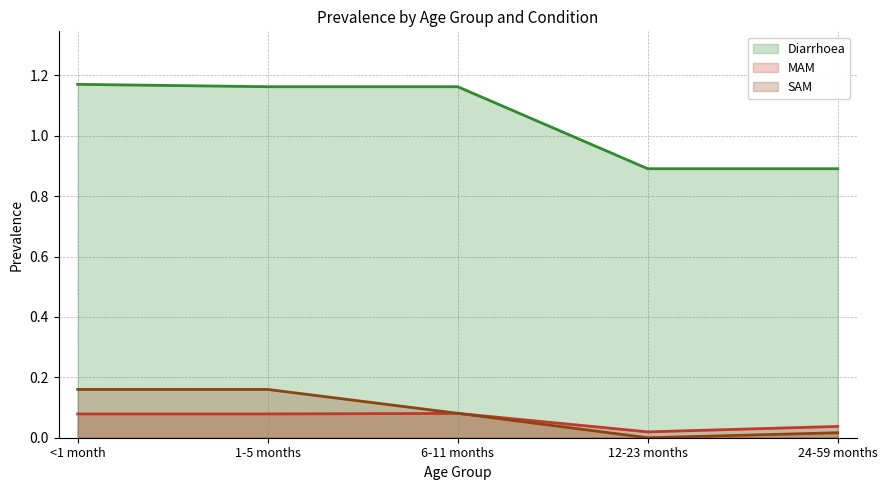

The SAM line series shows 0.0 at 12-23 months. True or false?

True